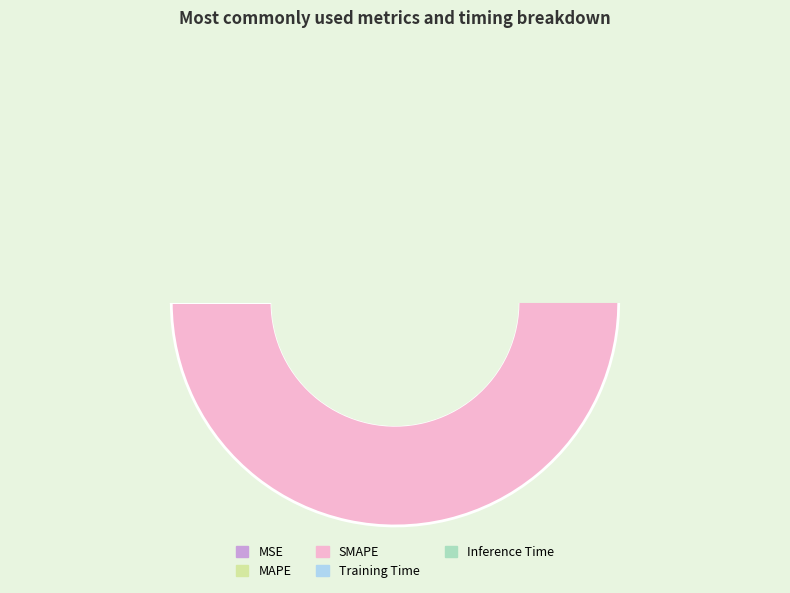

To the nearest percent, what is the combined percentage of SMAPE and MAPE?

100%